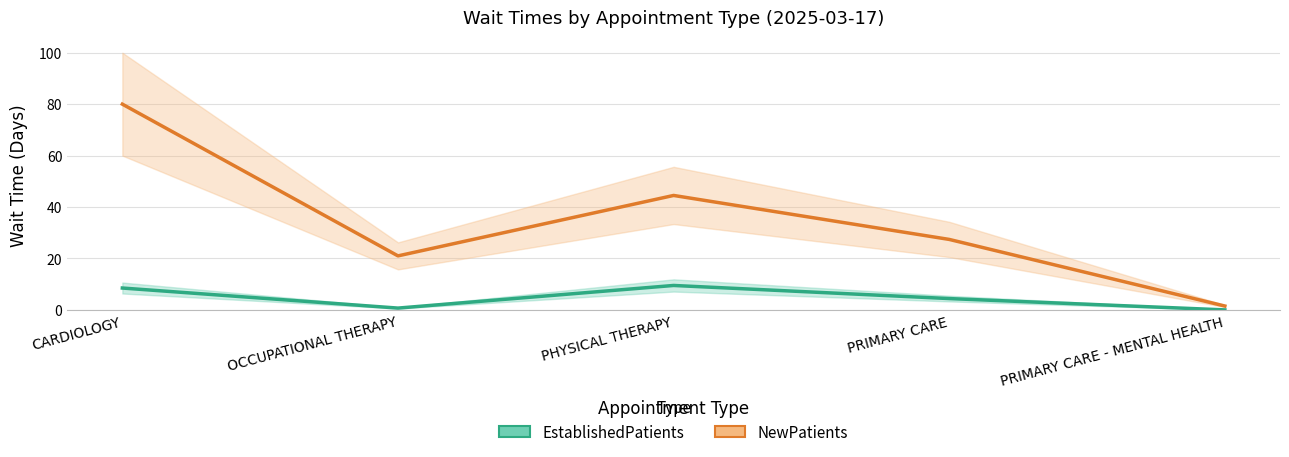

What is the sum of all NewPatients values?

174.4